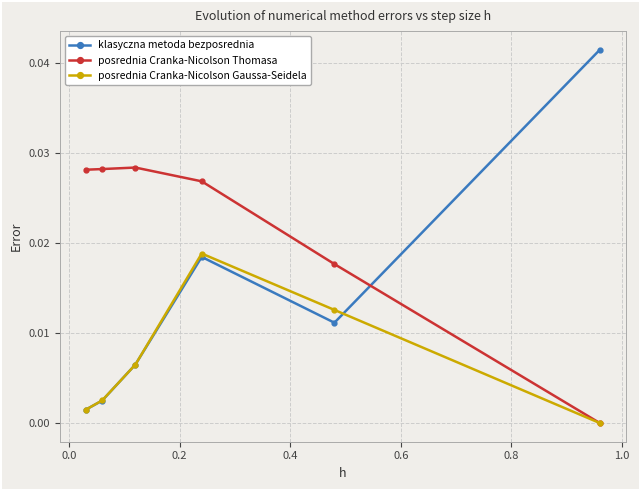

Which series has the largest range (max minus min)?

klasyczna metoda bezposrednia